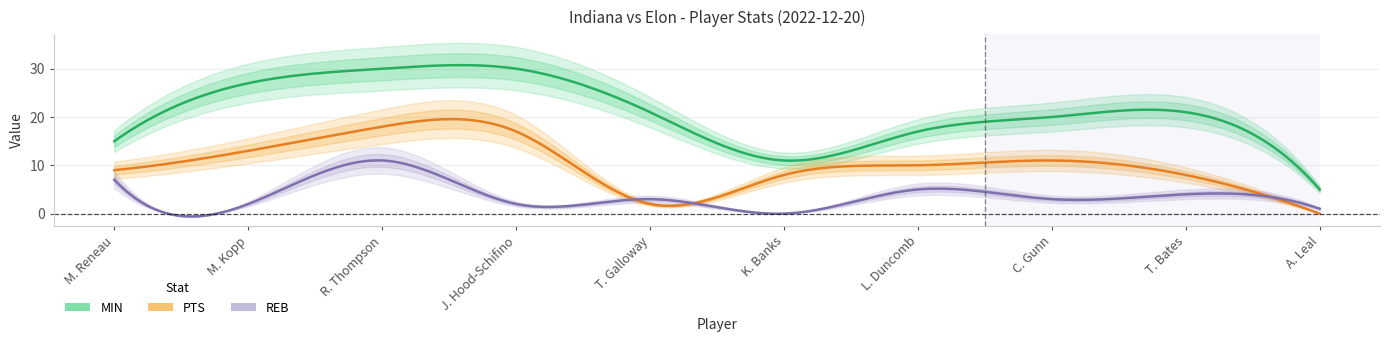

At which label is PTS closest to 9?

M. Reneau